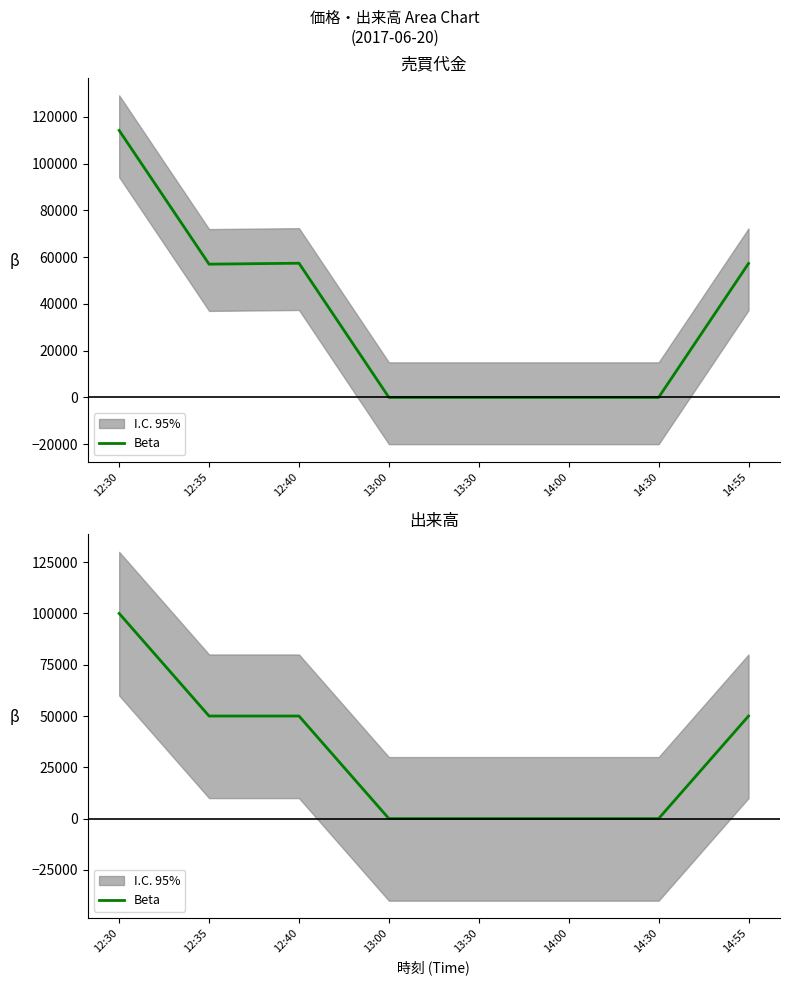

At which label is the value closest to 50000?

12:35